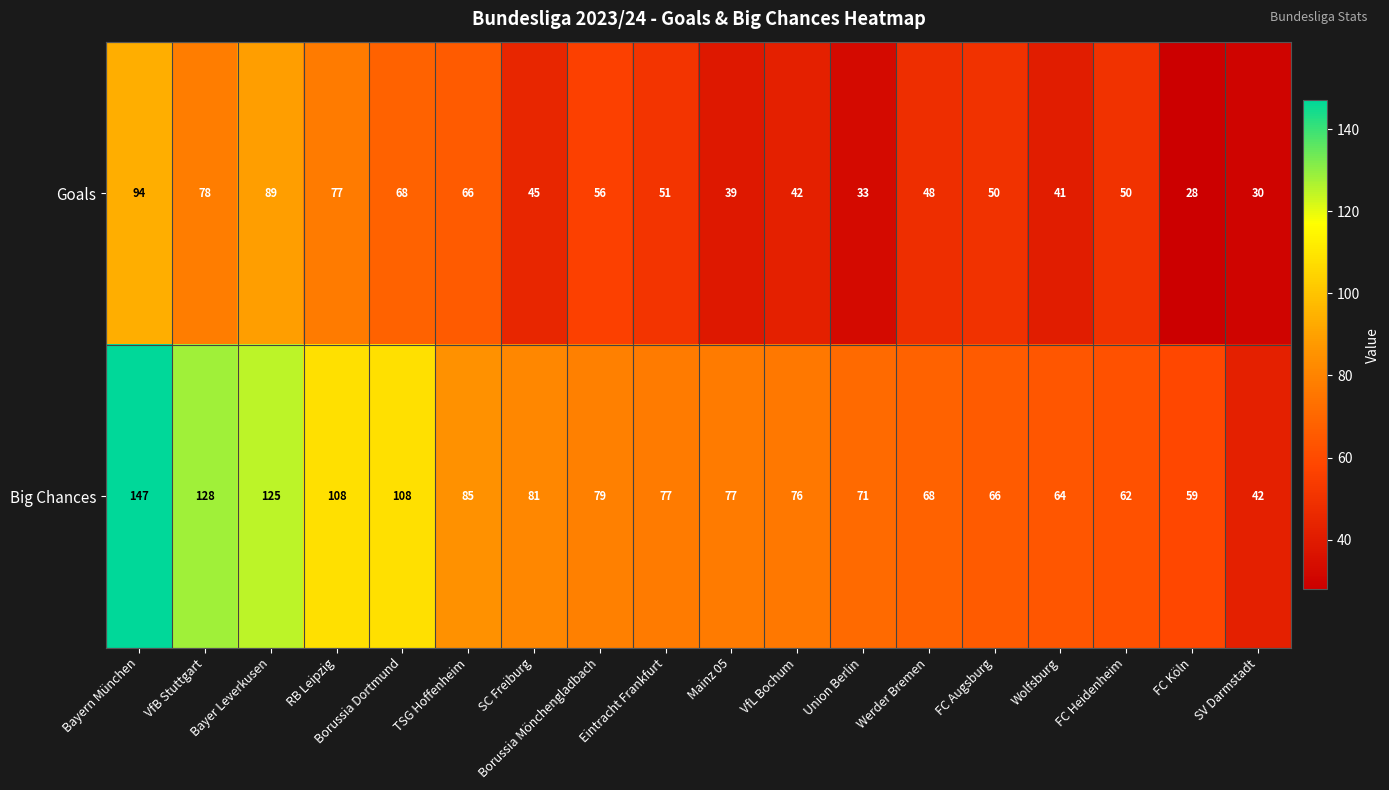

Which label corresponds to the largest value in the chart?

Bayern München